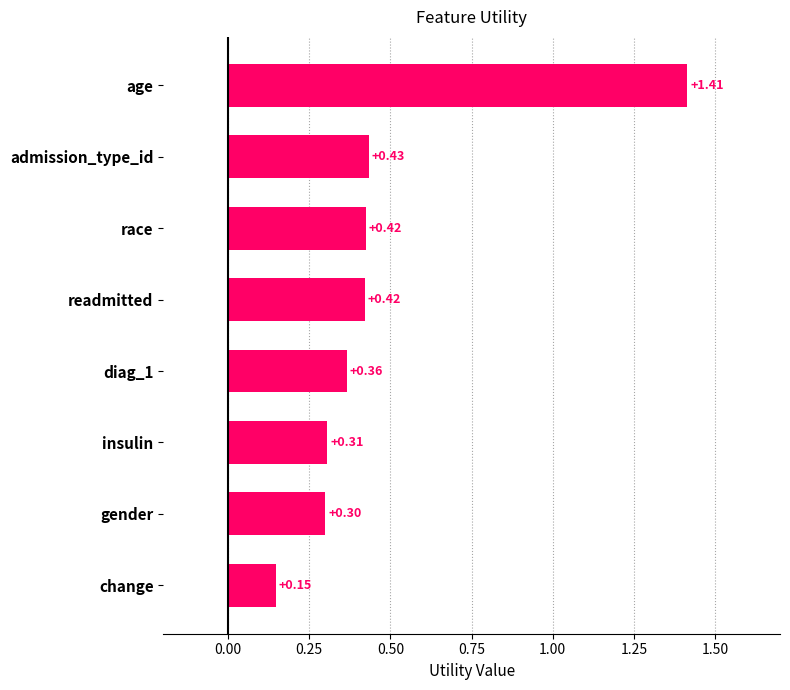

Where is the data nearest to the value 0?

change